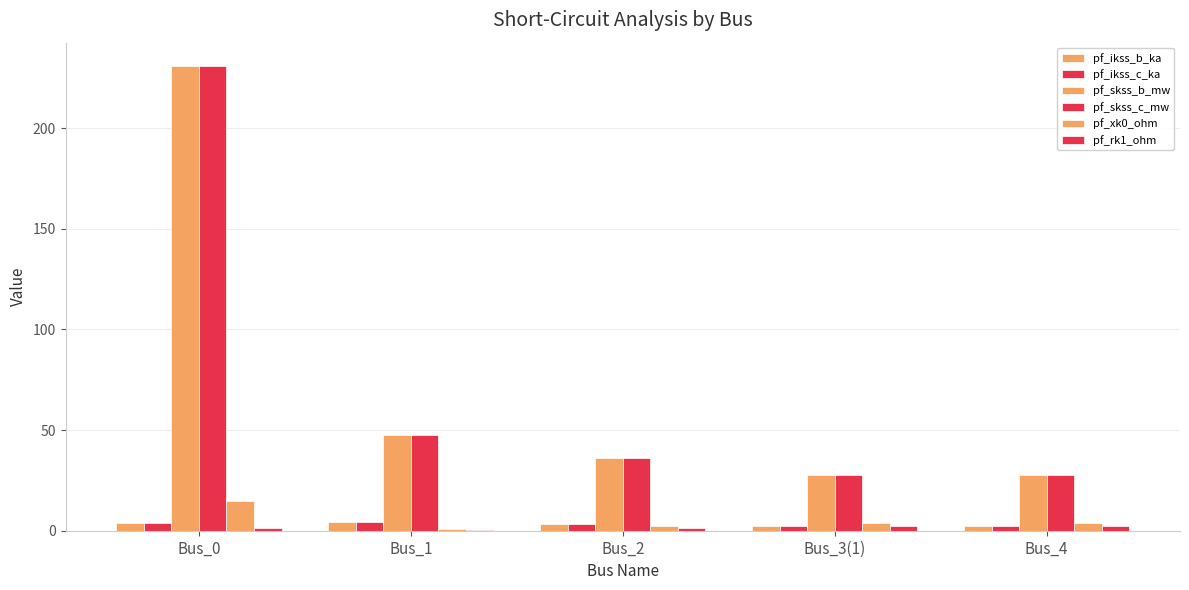

How many categories are shown in the chart?

5